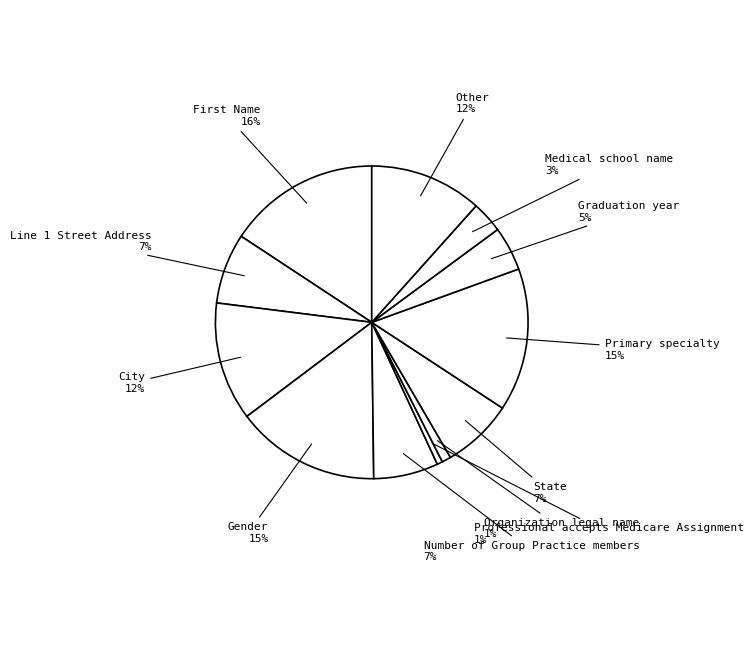

Does Gender represent more than half of the total?

No